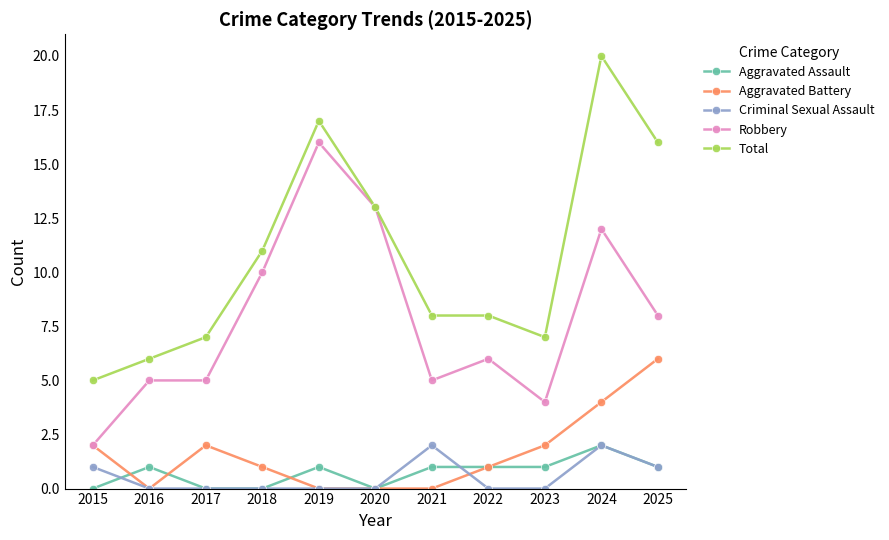

Reading left to right, extract all data points from this chart.

Aggravated Assault: 0	1	0	0	1	0	1	1	1	2	1
Aggravated Battery: 2	0	2	1	0	0	0	1	2	4	6
Criminal Sexual Assault: 1	0	0	0	0	0	2	0	0	2	1
Robbery: 2	5	5	10	16	13	5	6	4	12	8
Total: 5	6	7	11	17	13	8	8	7	20	16